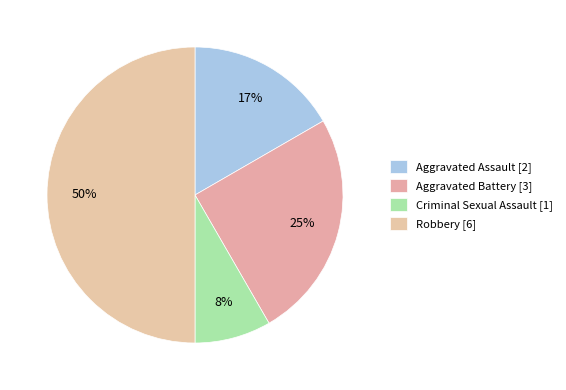

Rank the categories by value from highest to lowest.

Robbery, Aggravated Battery, Aggravated Assault, Criminal Sexual Assault